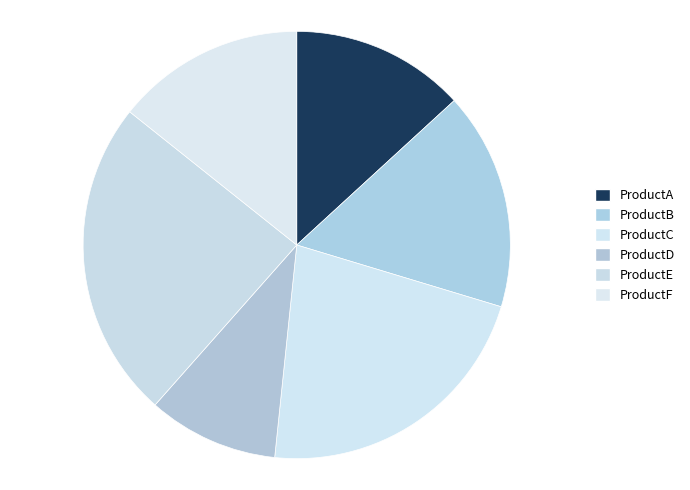

How many slices are in this pie chart?

6